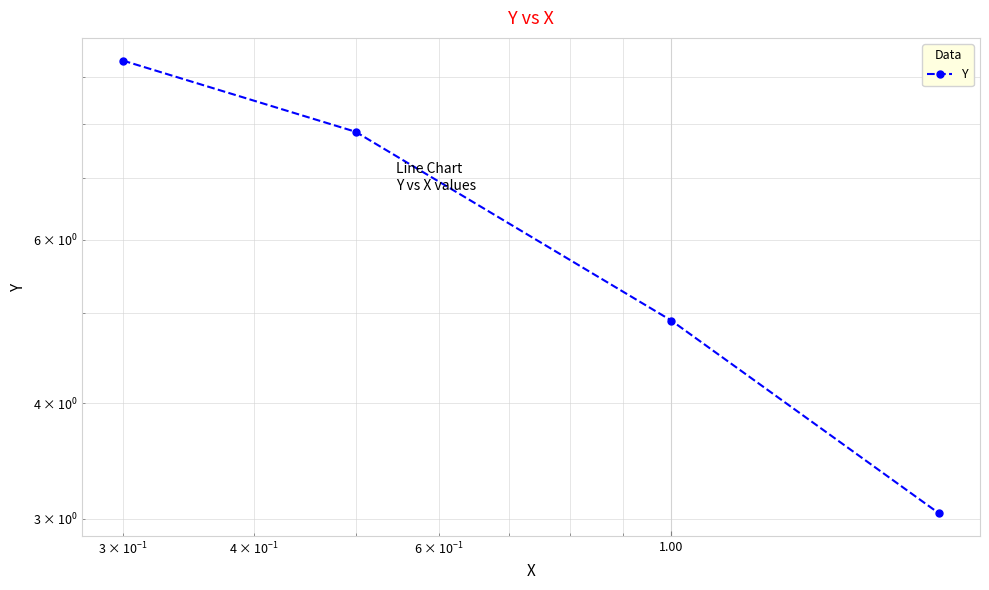

Reading left to right, transcribe all the data shown in this chart.

9.4	7.8	4.9	3.0